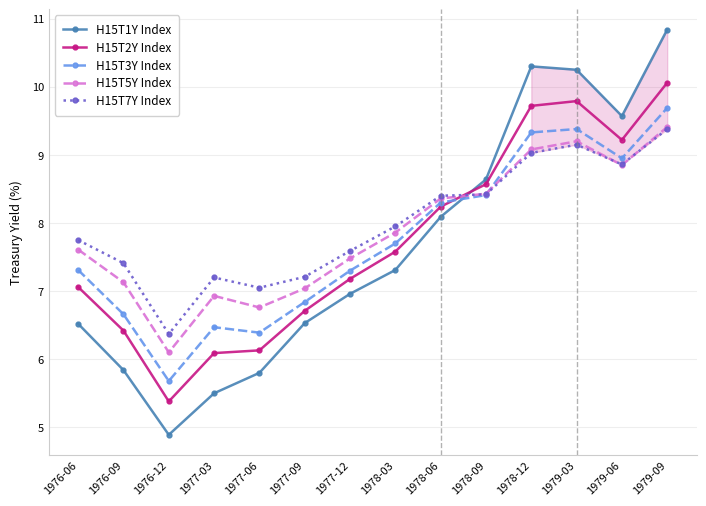

How many intersections are there between H15T1Y Index and H15T2Y Index?

1